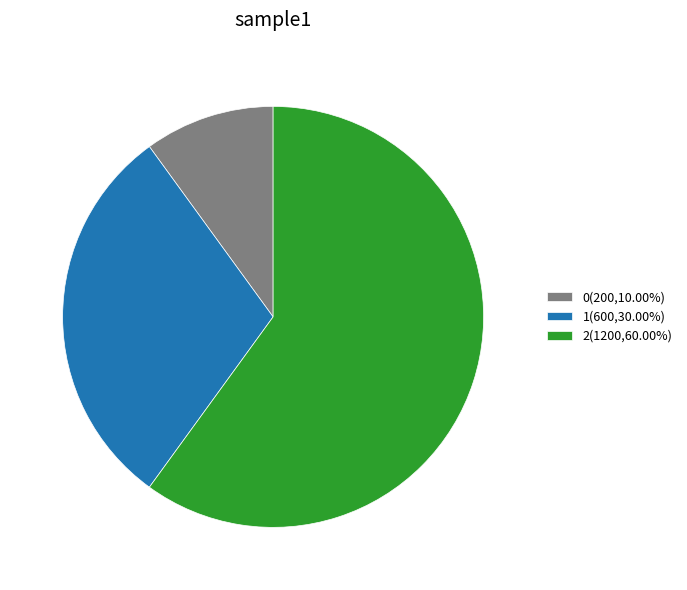

Is the sum of 0(200,10.00%) and 1(600,30.00%) greater than half?

No